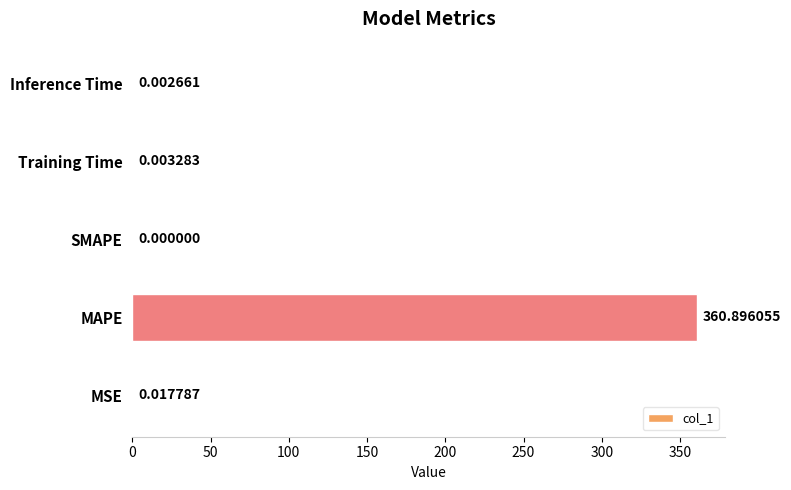

What is the sum of the values at Training Time and MAPE?

360.9